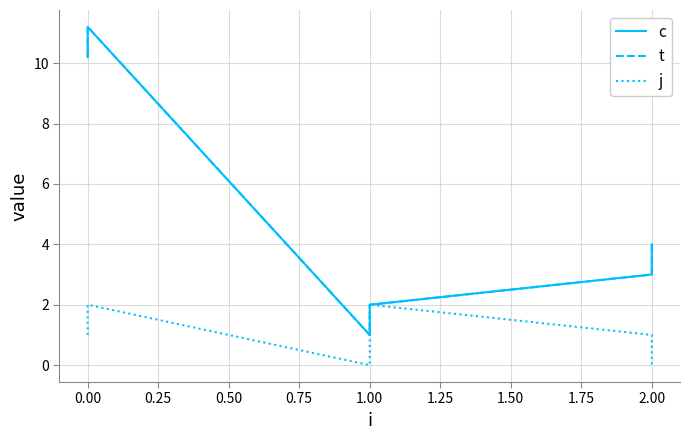

List the series in order of their peak value, highest first.

c, t, j